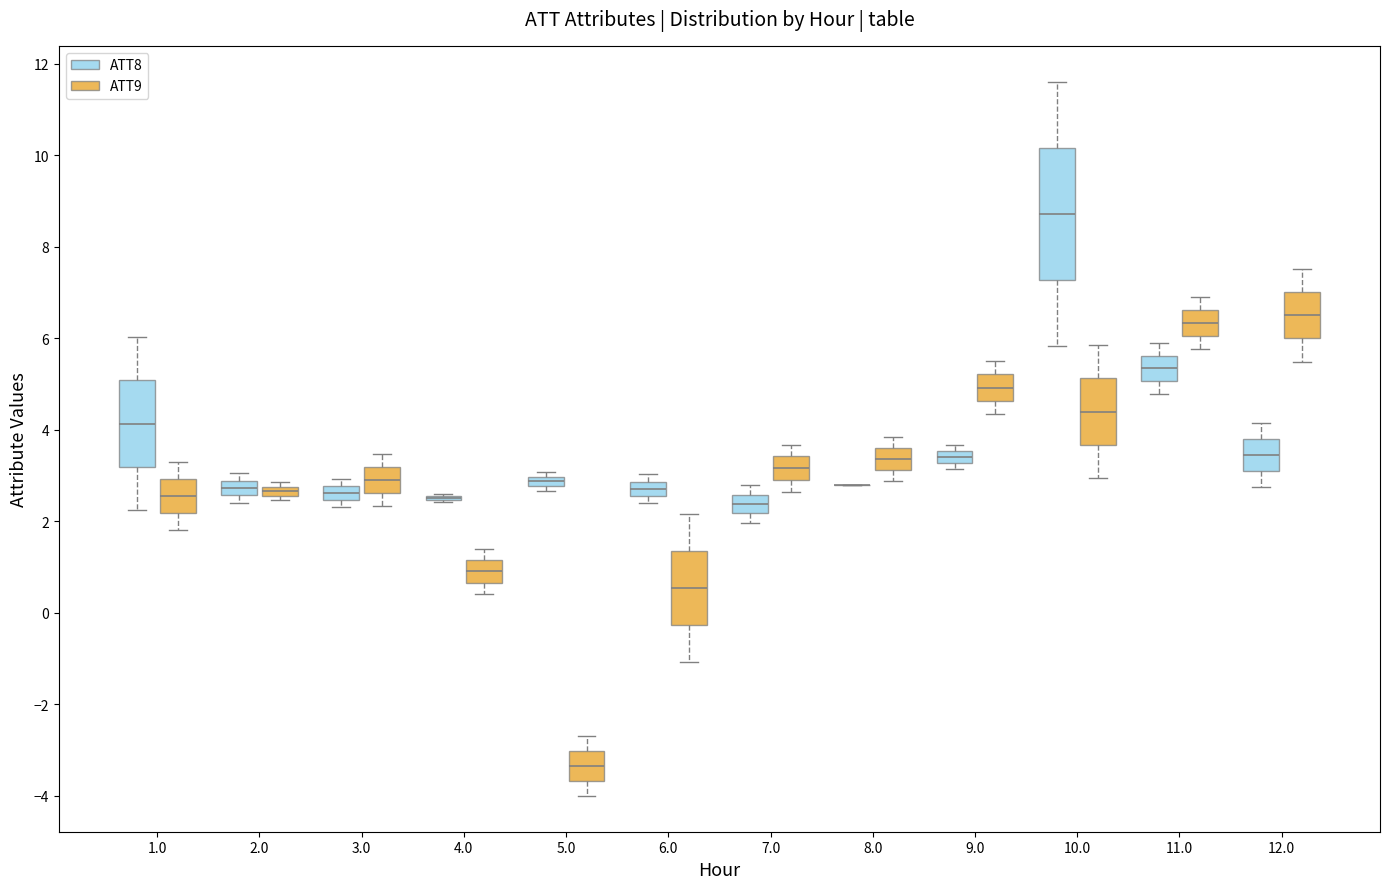

Which box is the tallest, from its lower edge to its upper edge?

10.0 (ATT8)